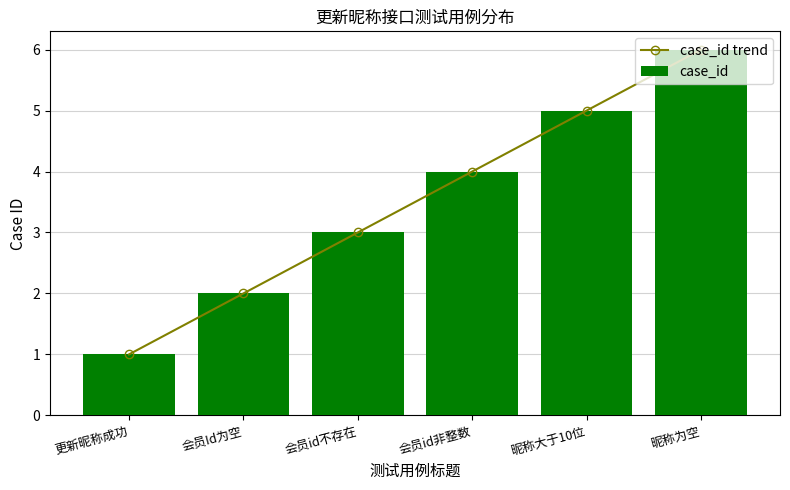

What is the label of the 1st bar from the left?

更新昵称成功